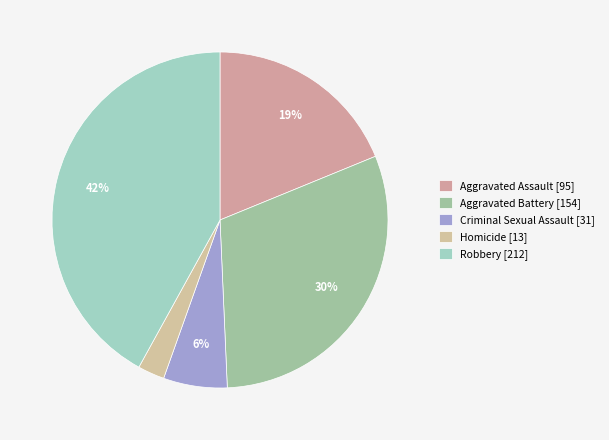

What percentage is NOT represented by Homicide?

97.4%